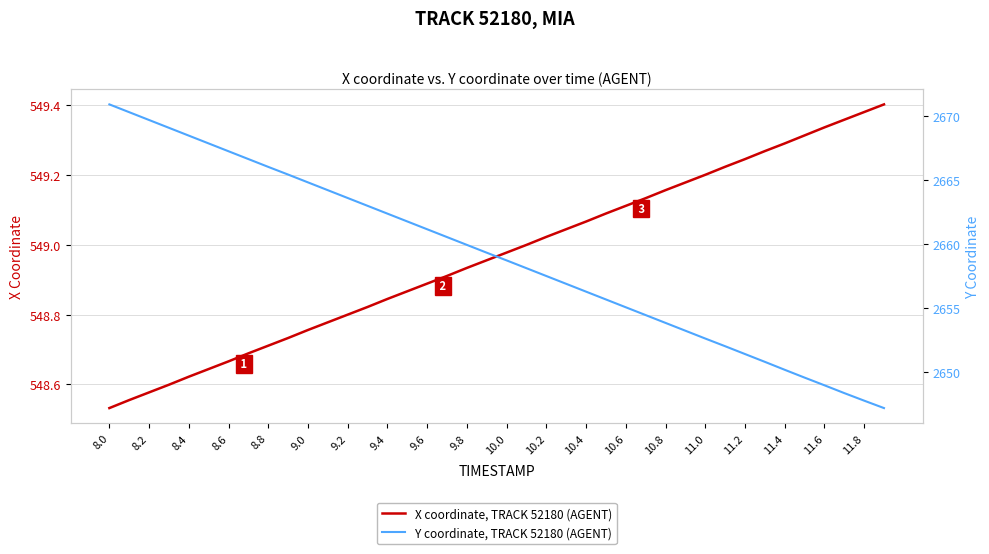

Reading left to right, list all the values displayed in this chart.

X coordinate, TRACK 52180 (AGENT): 548.5	548.6	548.6	548.6	548.6	548.6	548.7	548.7	548.7	548.7	548.8	548.8	548.8	548.8	548.8	548.9	548.9	548.9	548.9	549.0	549.0	549.0	549.0	549.0	549.1	549.1	549.1	549.1	549.2	549.2	549.2	549.2	549.2	549.3	549.3	549.3	549.3	549.4	549.4	549.4
Y coordinate, TRACK 52180 (AGENT): 2670.9	2670.3	2669.7	2669.1	2668.5	2667.9	2667.3	2666.7	2666.0	2665.4	2664.8	2664.2	2663.6	2663.0	2662.4	2661.8	2661.2	2660.6	2659.9	2659.3	2658.7	2658.1	2657.5	2656.9	2656.3	2655.7	2655.1	2654.5	2653.9	2653.2	2652.6	2652.0	2651.4	2650.8	2650.2	2649.6	2649.0	2648.4	2647.8	2647.2